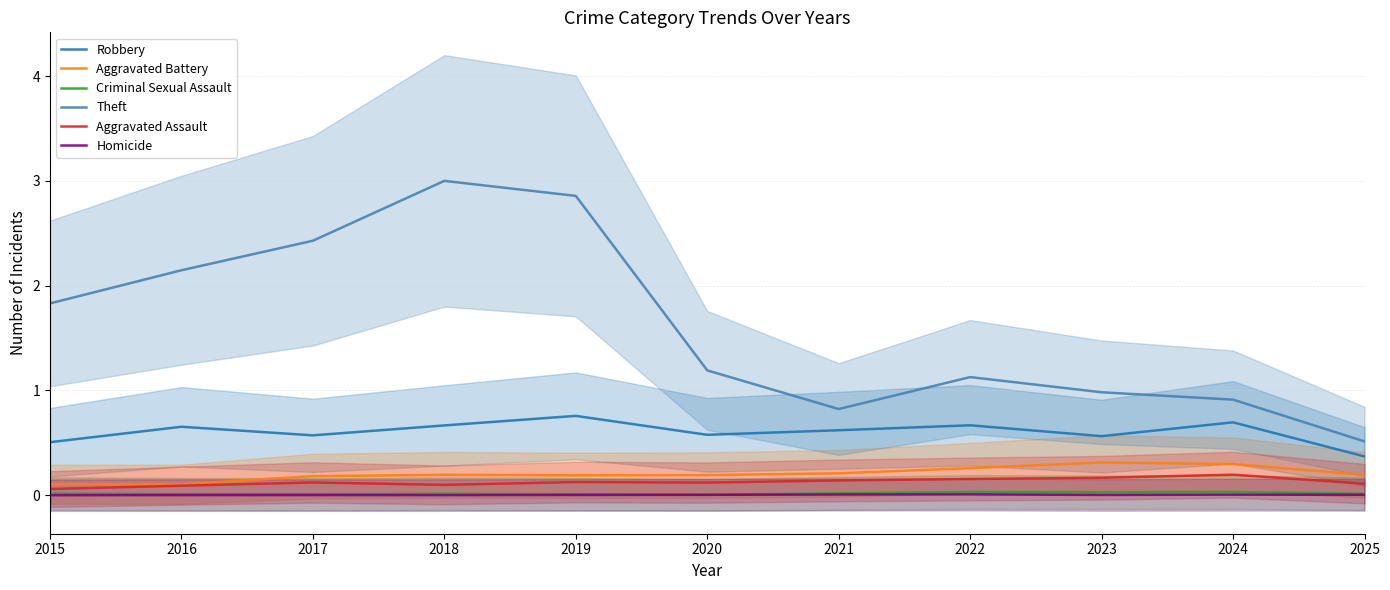

True or false: Theft has a value of 0.7 at 2017.

False